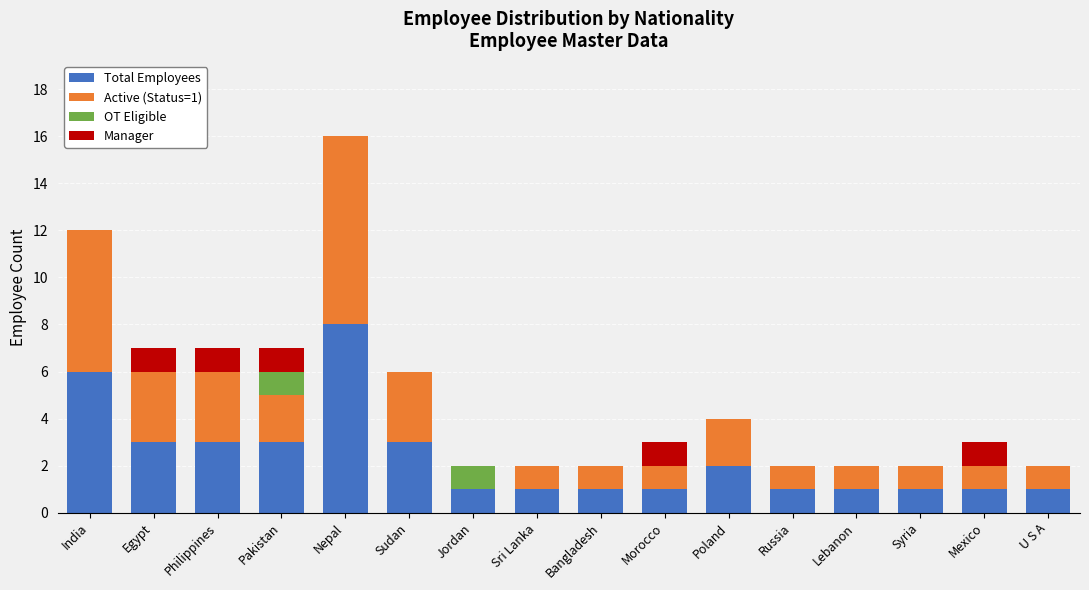

What is the total value across all series at Philippines?

7